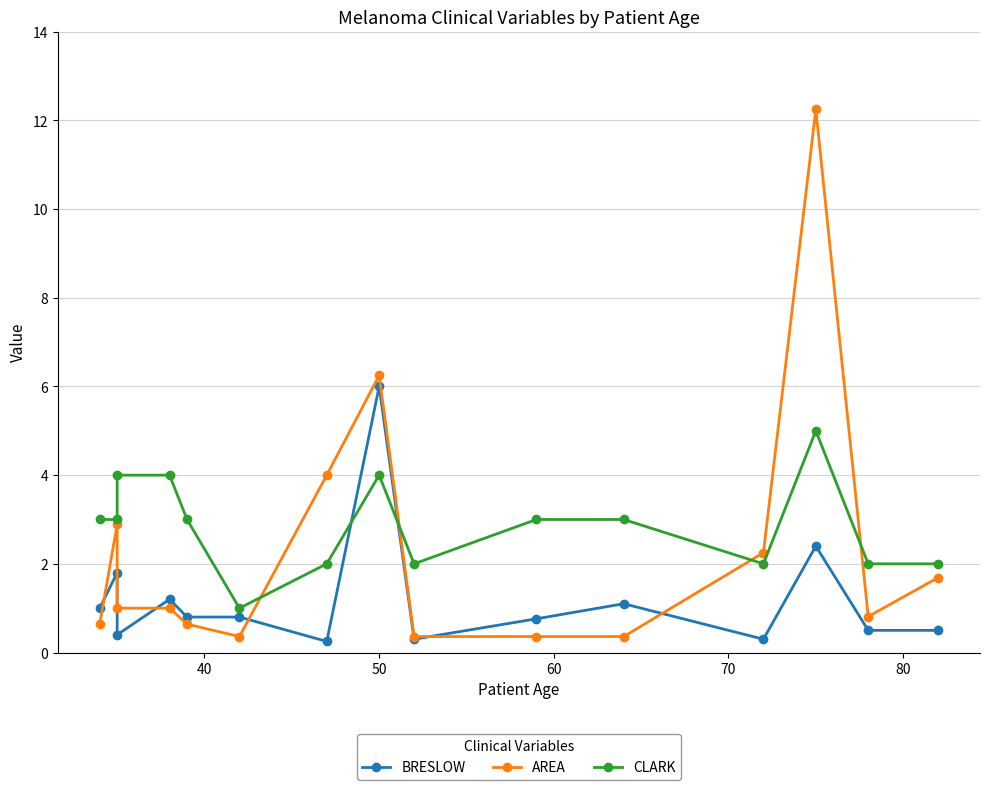

Reading left to right, list all the values displayed in this chart.

BRESLOW: 1.0	1.8	0.4	1.2	0.8	0.8	0.2	6.0	0.3	0.8	1.1	0.3	2.4	0.5	0.5
AREA: 0.6	2.9	1.0	1.0	0.6	0.4	4.0	6.2	0.4	0.4	0.4	2.2	12.2	0.8	1.7
CLARK: 3.0	3.0	4.0	4.0	3.0	1.0	2.0	4.0	2.0	3.0	3.0	2.0	5.0	2.0	2.0